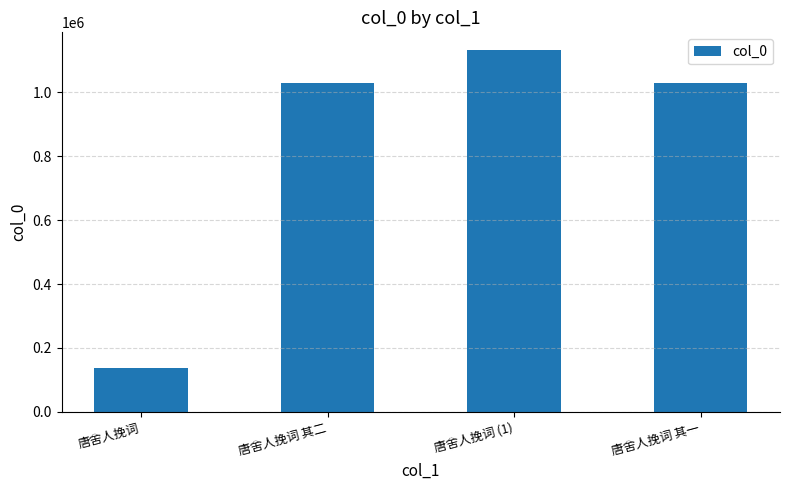

What is the label of the 1st bar from the left?

唐舍人挽词